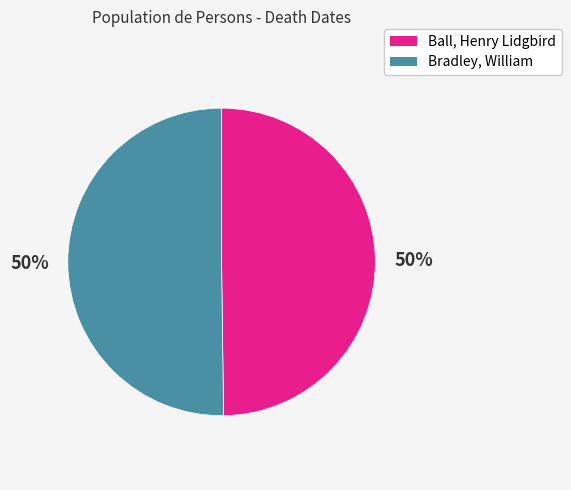

To the nearest percent, what is the combined percentage of Bradley, William and Ball, Henry Lidgbird?

100%